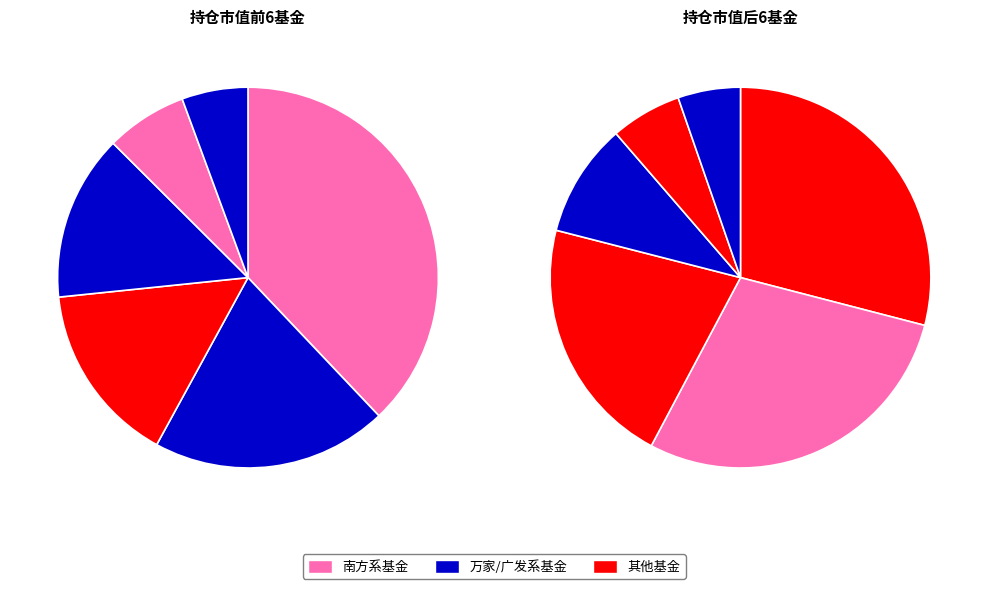

To the nearest percent, what is the average slice percentage?

8%